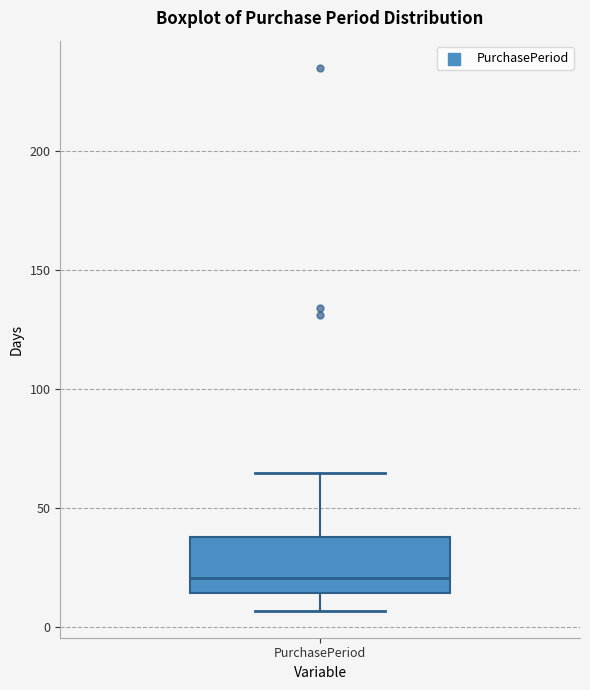

Read this box plot against the y-axis: the position of the median line, the range covered by the box, and the ends of both whiskers. The values are not printed on the chart, so give them approximately, as read against the axis.

median 20, box 15 to 40, whiskers 5 to 65